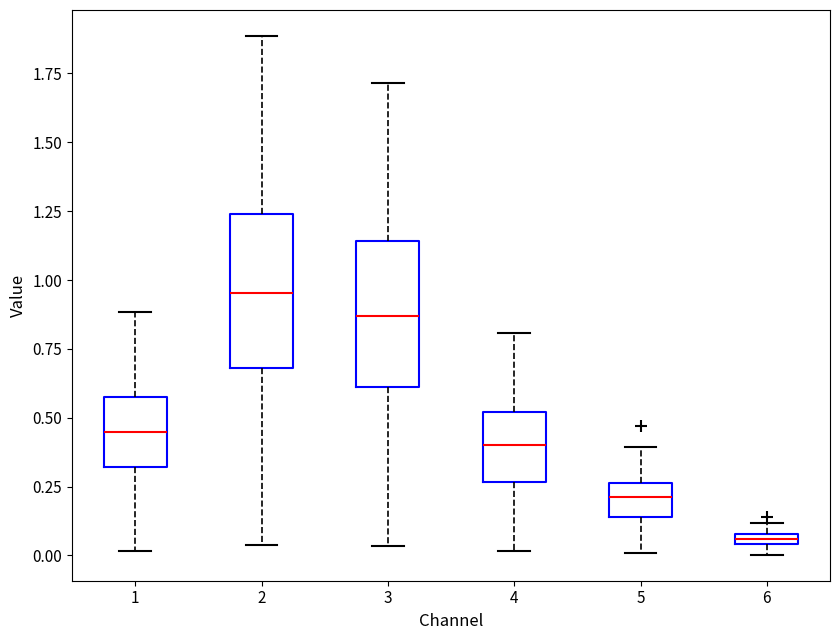

Which box's median line is the highest?

2